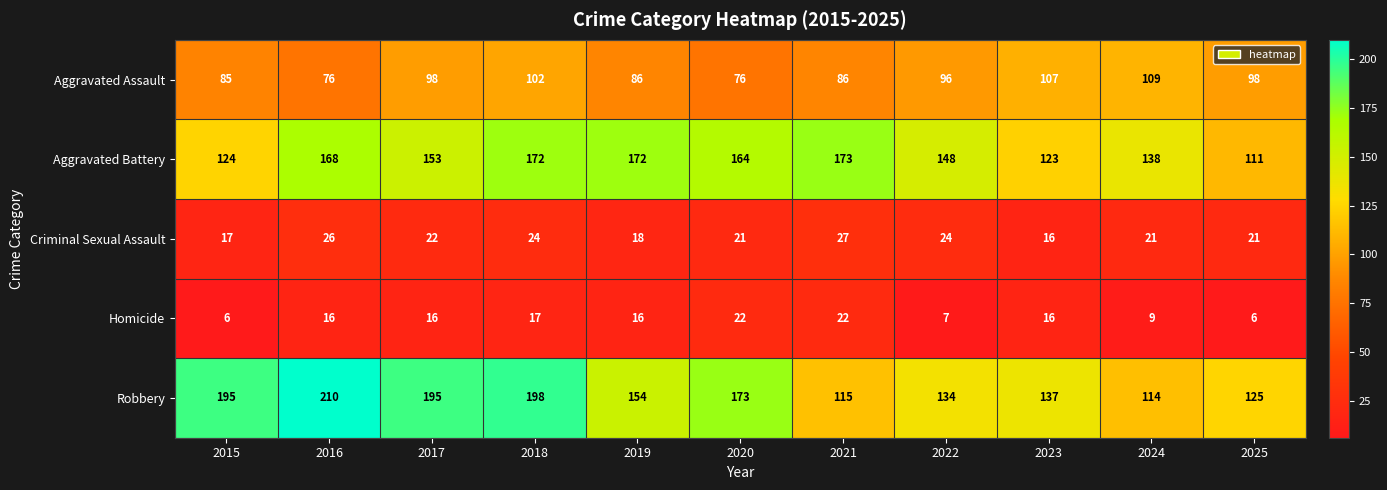

Where is Aggravated Battery nearest to the value 142?

2024